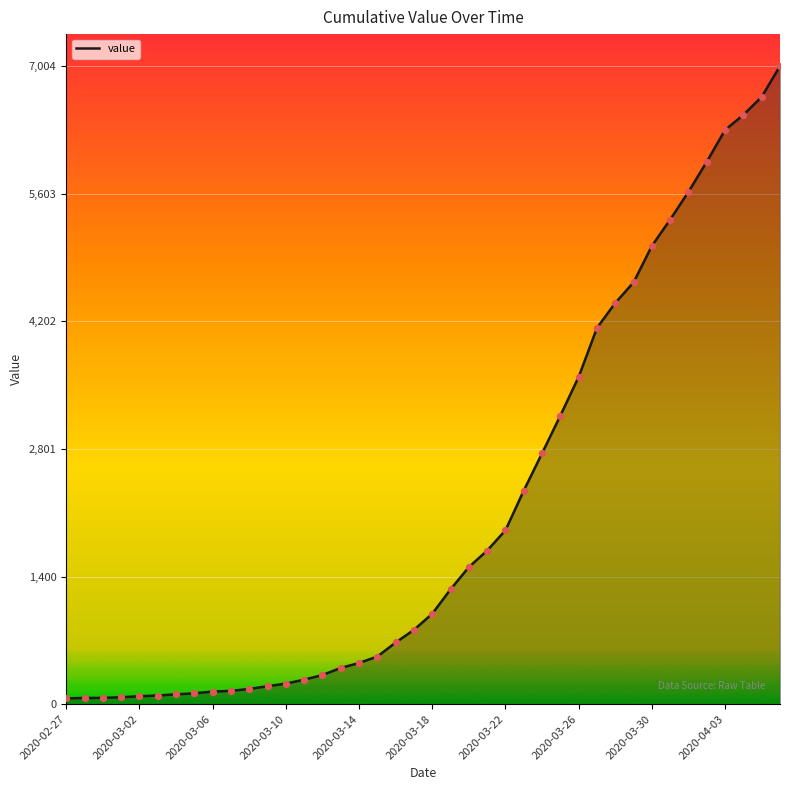

What is the difference between the maximum and minimum values?

6940